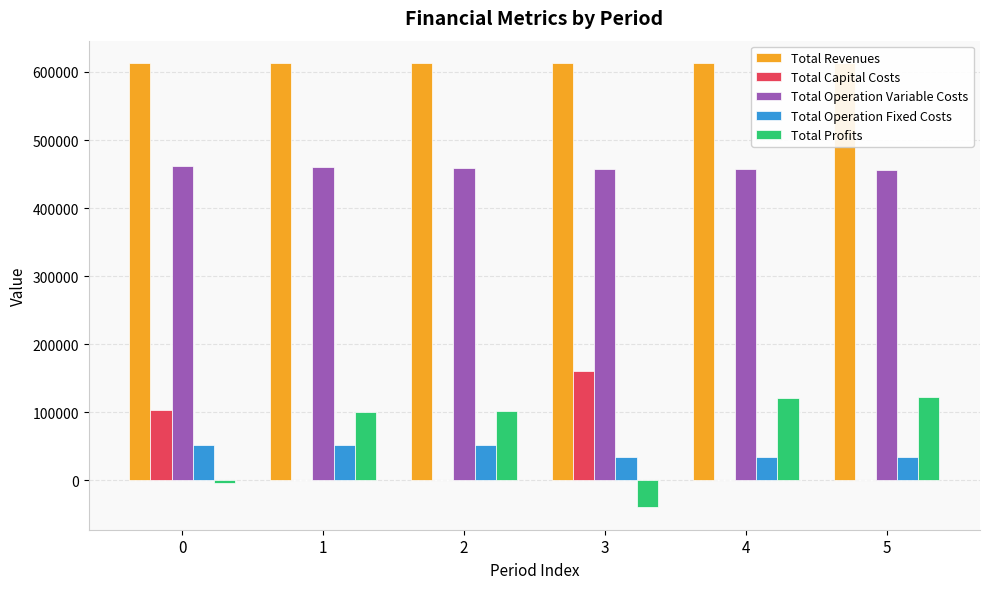

How many groups of bars are there?

6